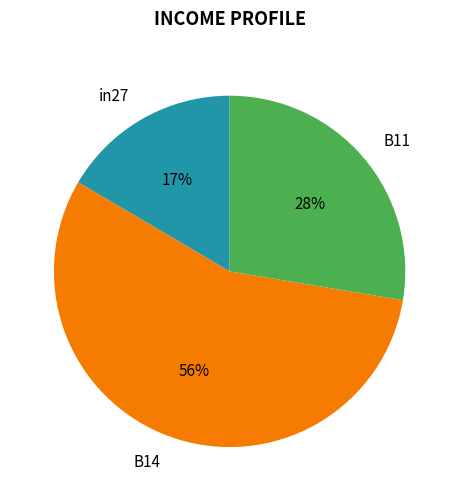

To the nearest percent, what percentage of the pie is in27?

17%